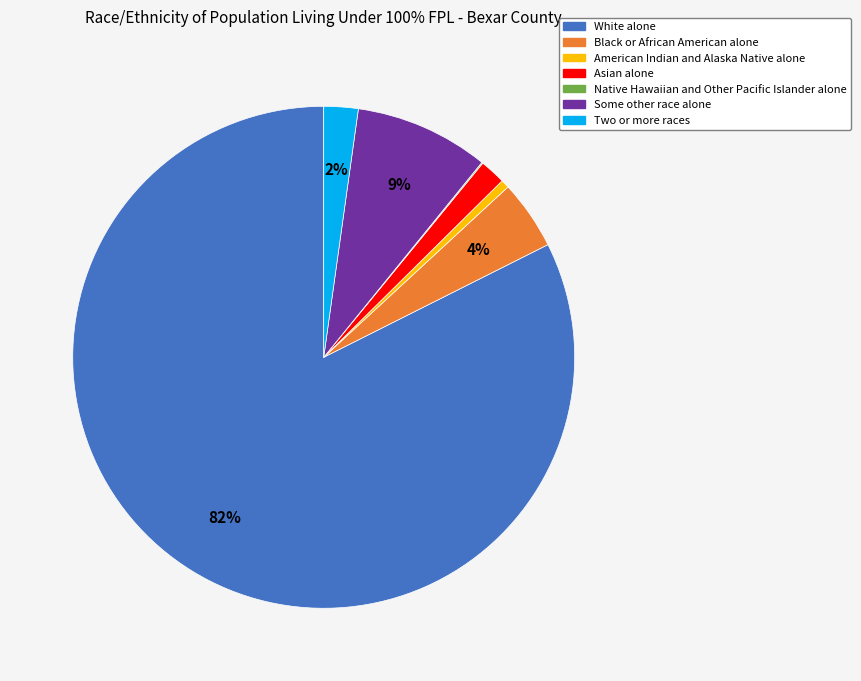

Which slice is the largest?

White alone